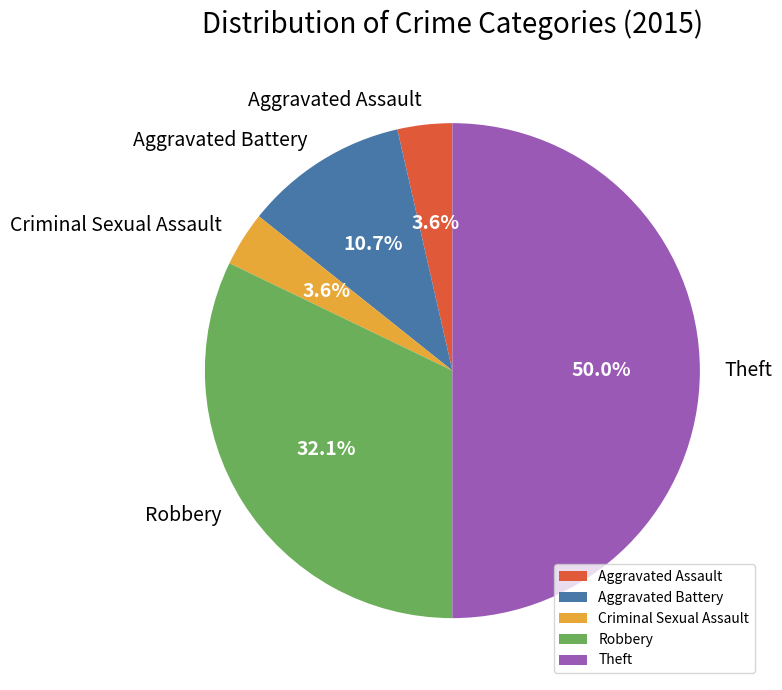

Count the number of slices in the pie.

5